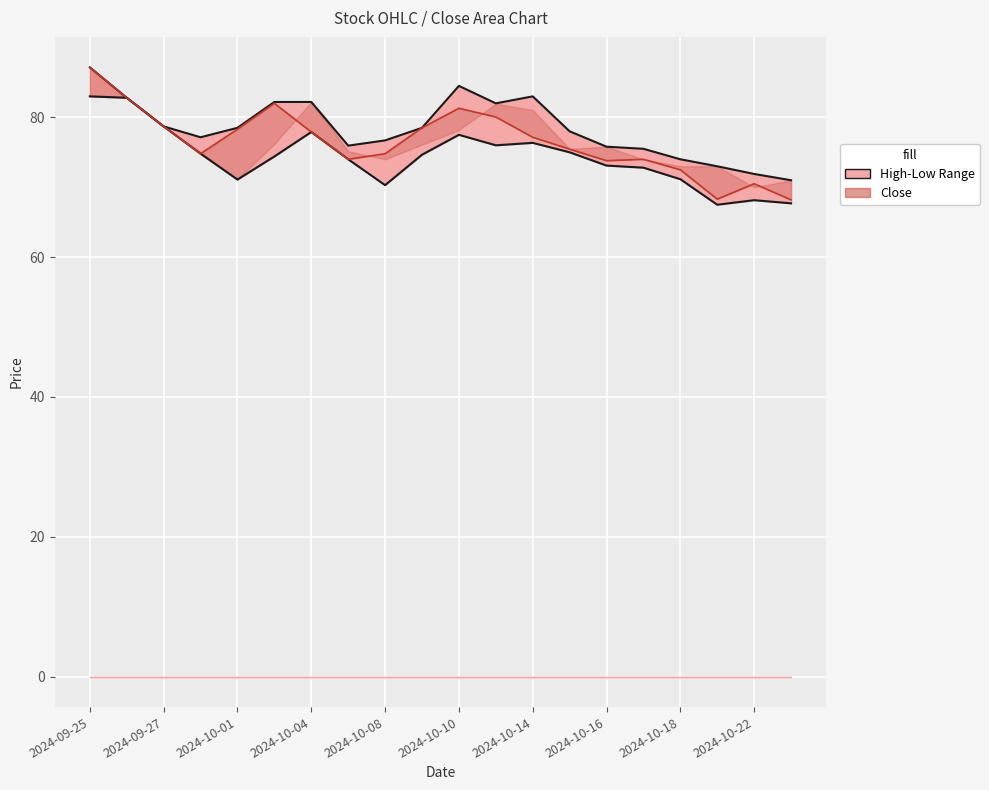

Is it true that the value at 15 is 74.0?

True